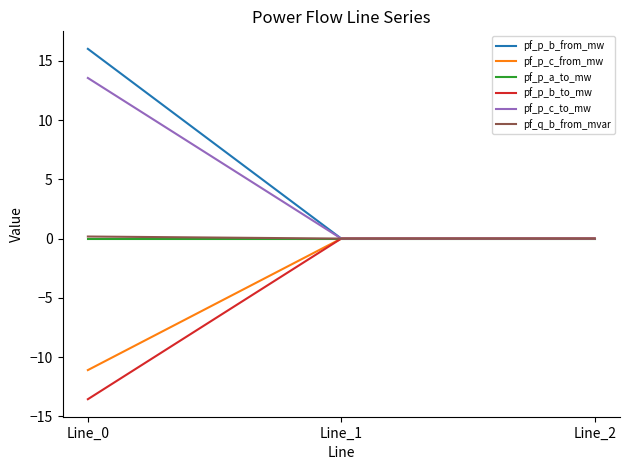

The pf_p_b_to_mw series shows -0.0 at Line_1. True or false?

True